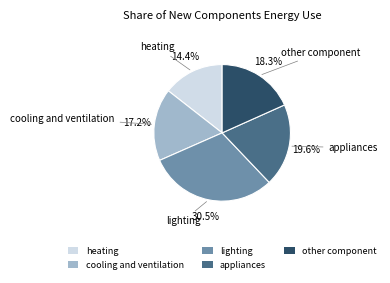

What percentage is NOT represented by cooling and ventilation?

82.8%